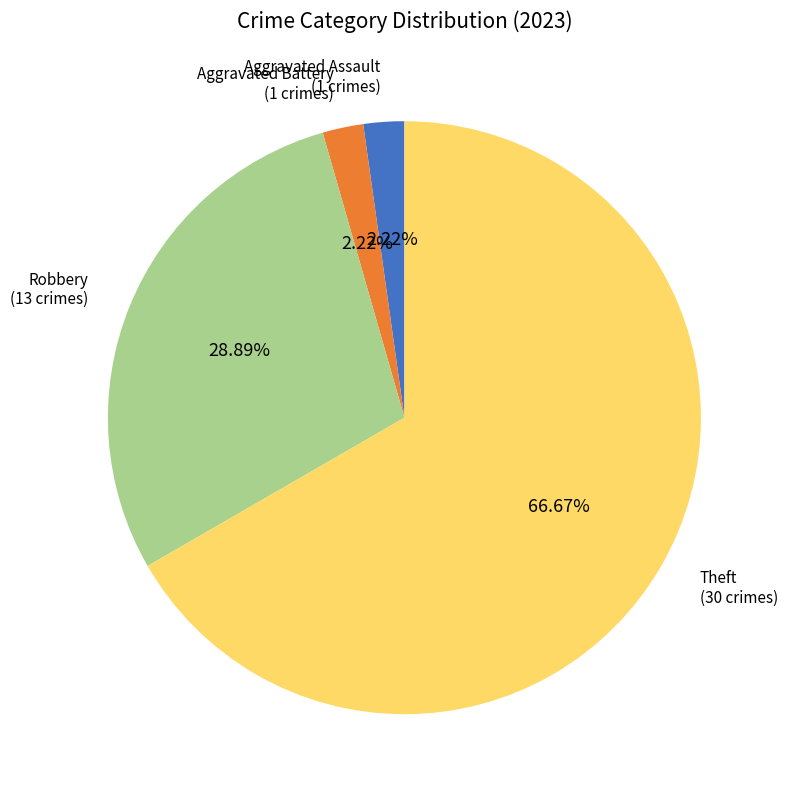

How many segments does this pie chart have?

4